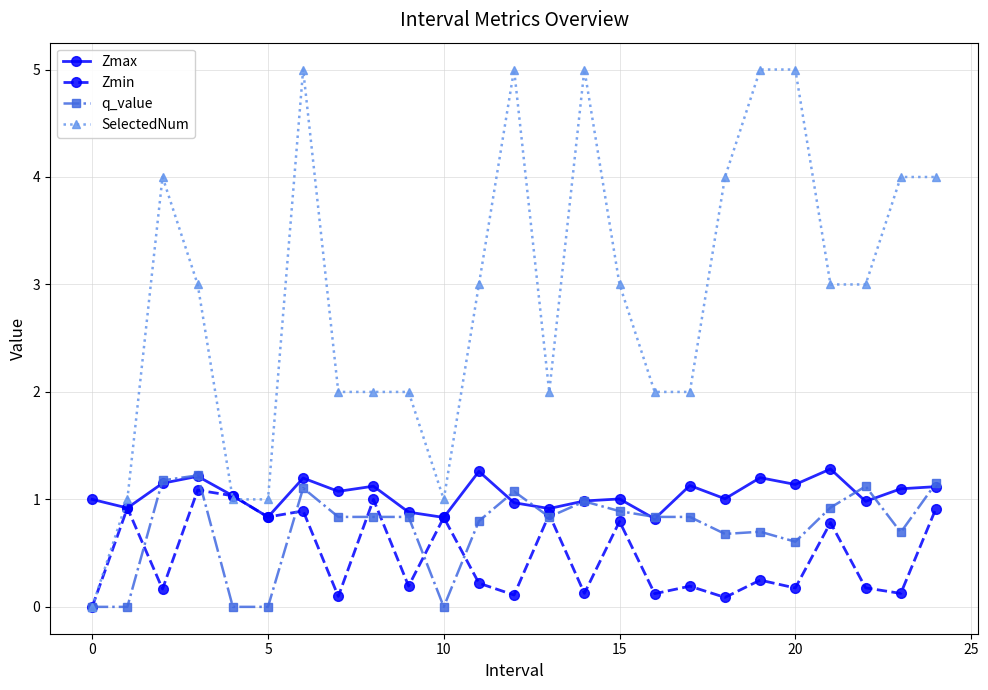

Which series has the largest total across all categories?

SelectedNum